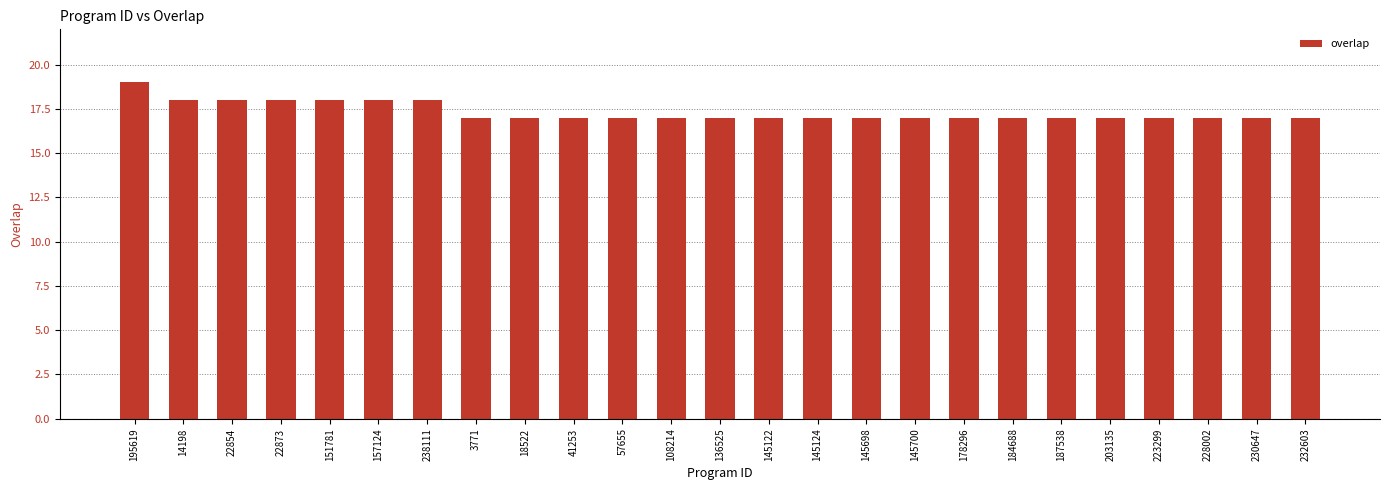

Read the value at 22854.

18